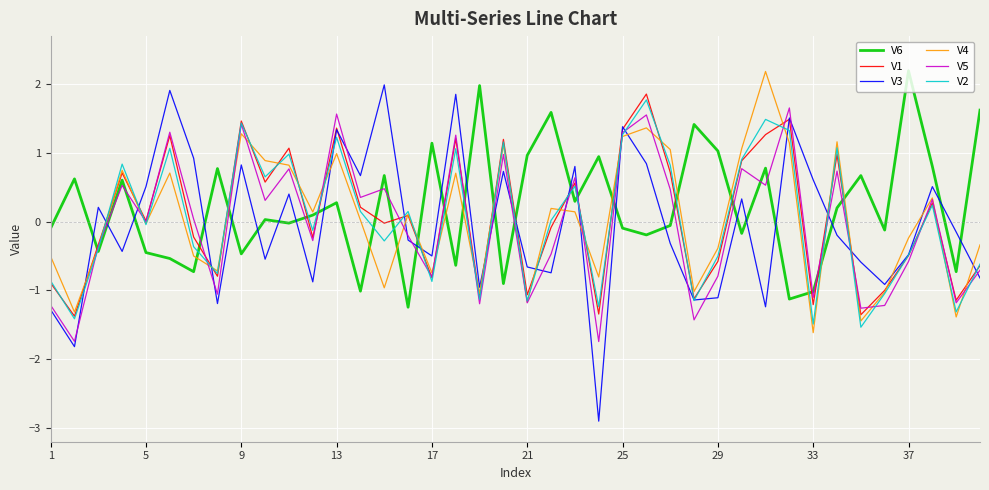

What is the maximum value shown in the chart?

2.2